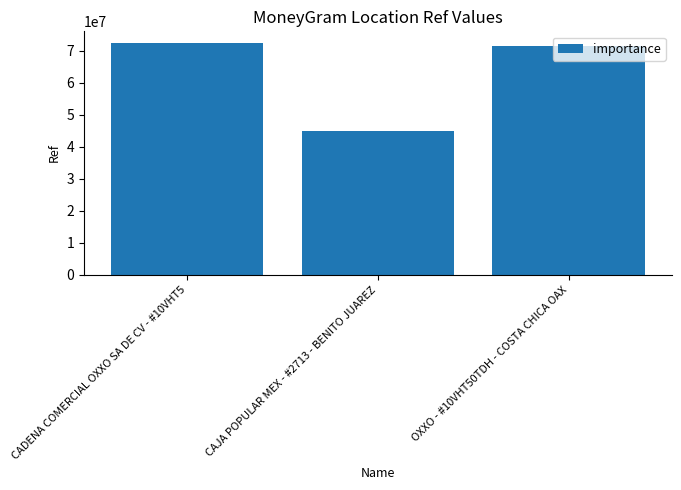

Which category has the highest value across all series?

CADENA COMERCIAL OXXO SA DE CV - #10VHT5